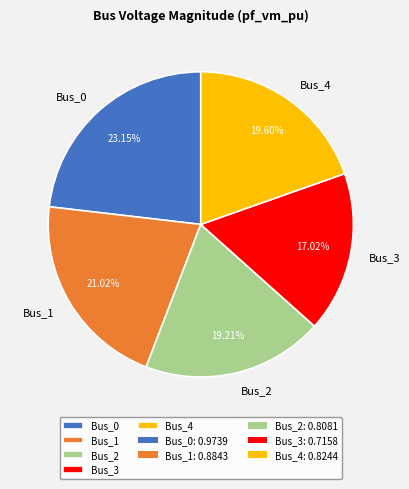

To the nearest percent, what is the combined percentage of Bus_2 and Bus_1?

40%